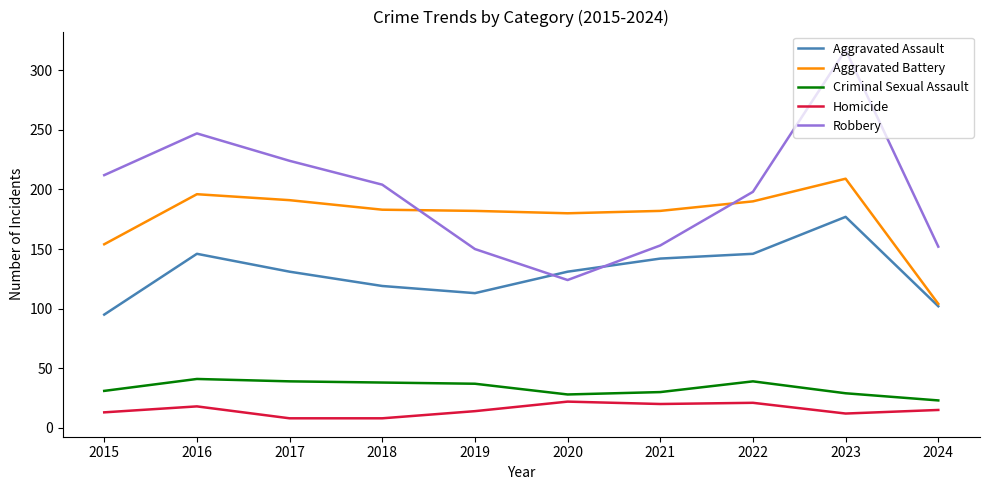

Which series has the largest range (max minus min)?

Robbery